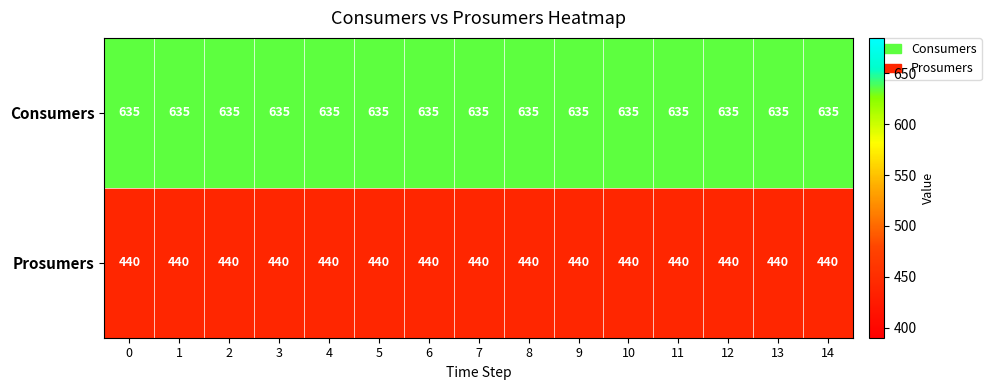

The value of Prosumers at 4 is 440. True or false?

True